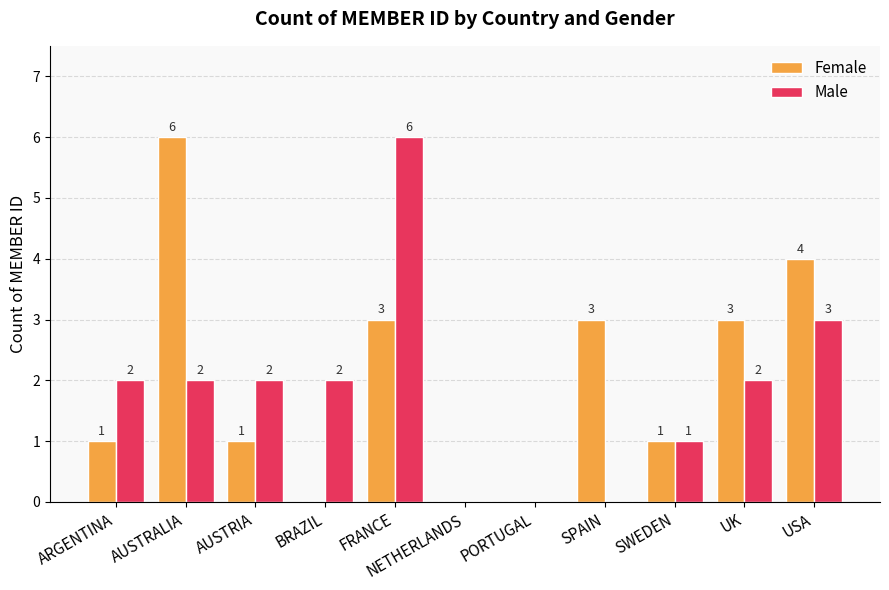

Which category has the highest value in the Female series?

AUSTRALIA